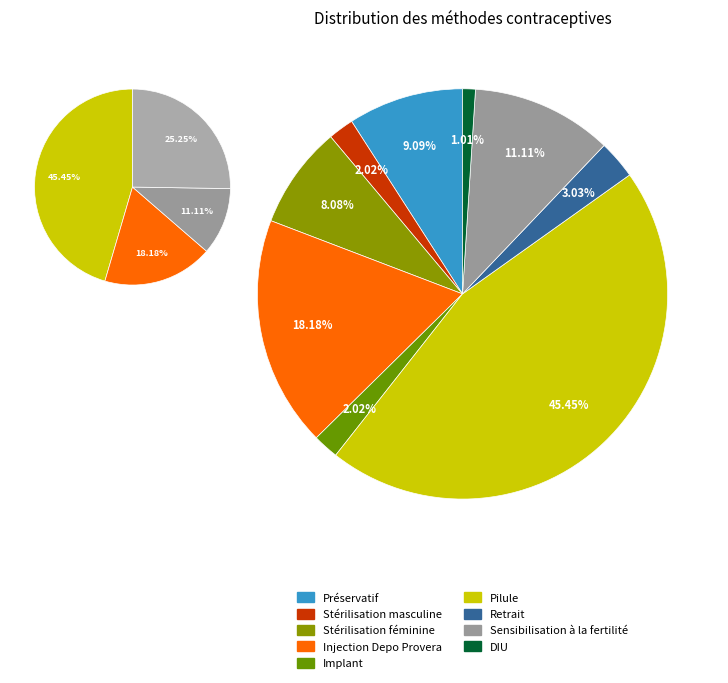

Count the number of slices in the pie.

9